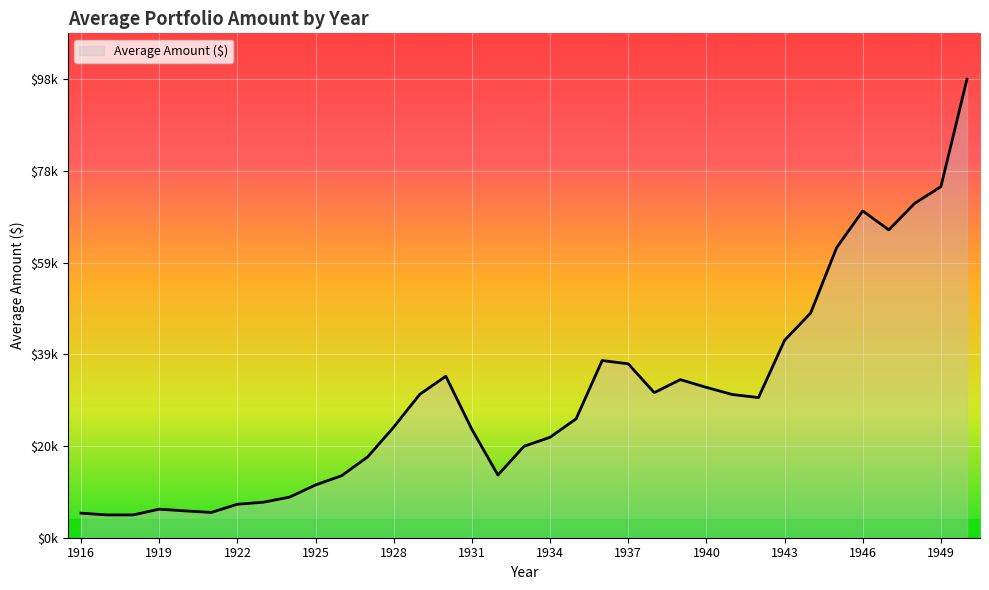

Where does the data first go above 25324?

1929